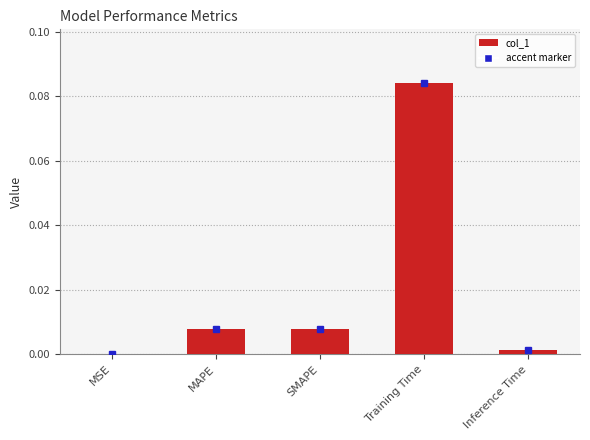

Is it true that the value at SMAPE is 0.0?

True